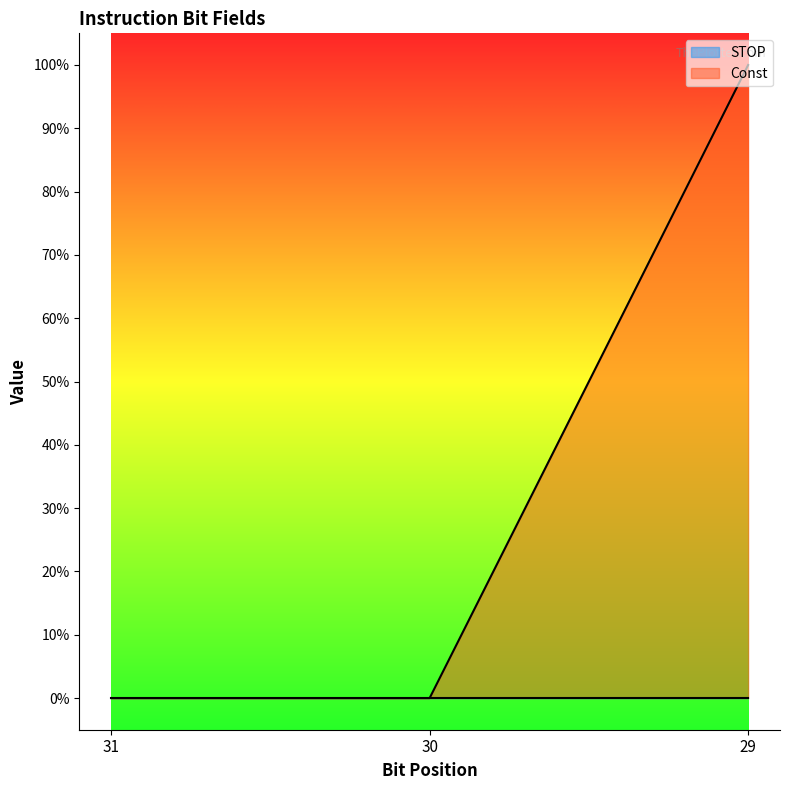

How many positive values are there?

1